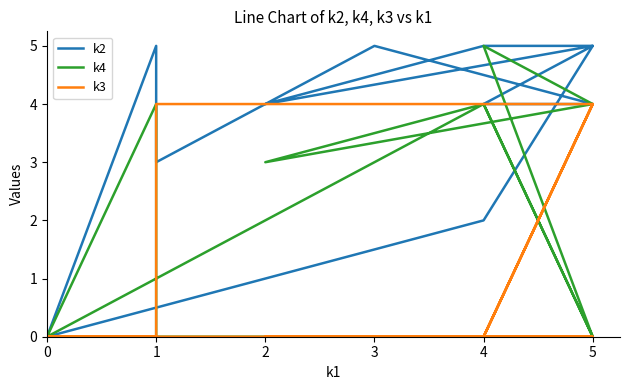

How many categories are shown in the chart?

12